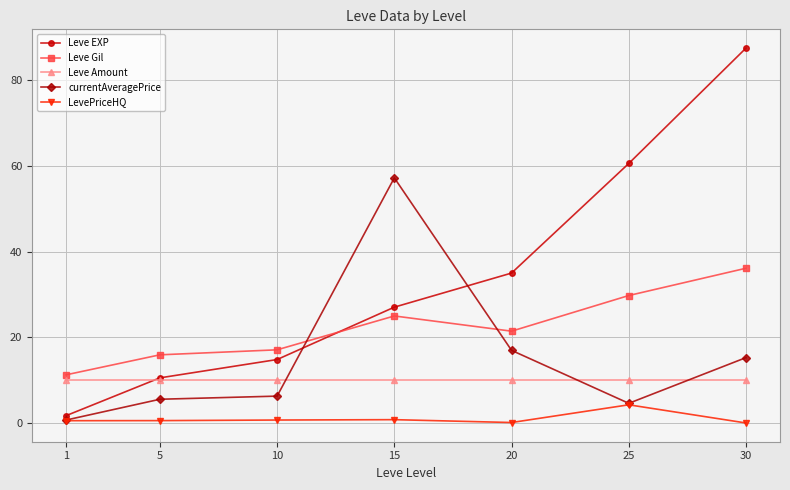

What is the sum of the Leve Gil values at 5 and 10?

33.0